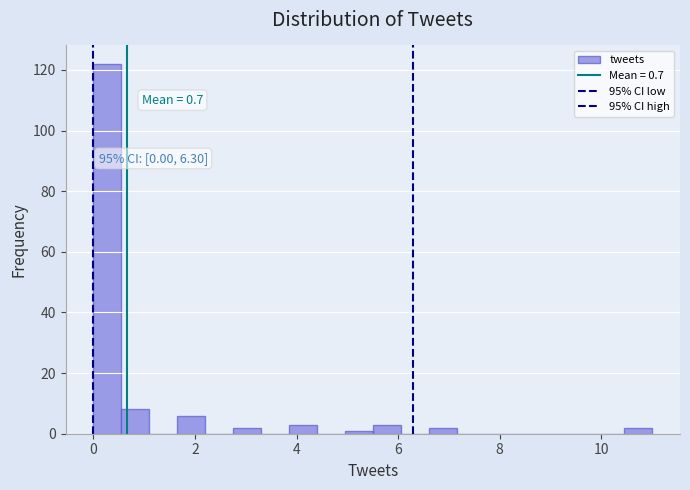

Around what value on the x-axis is the tallest bar? Give the approximate position of its centre, as read against the axis.

0.2